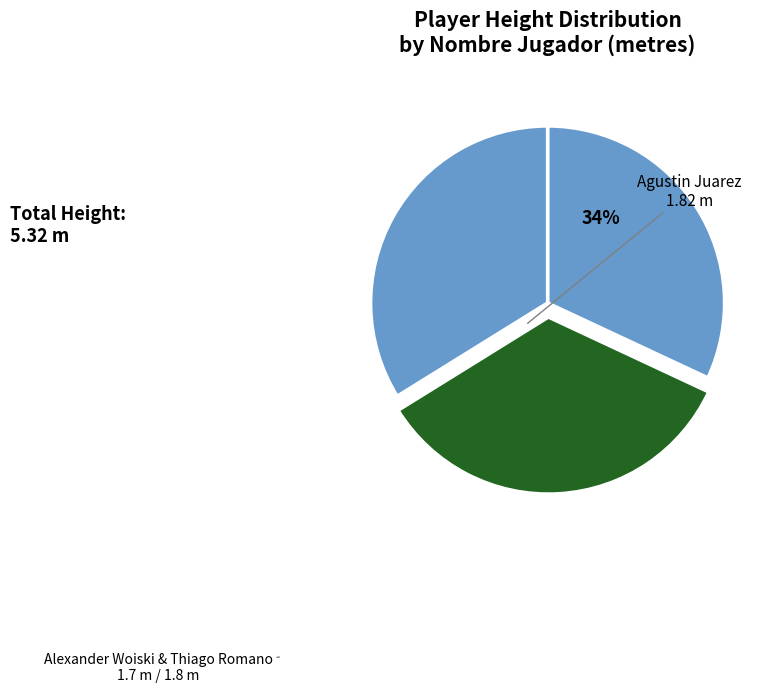

How many segments does this pie chart have?

3